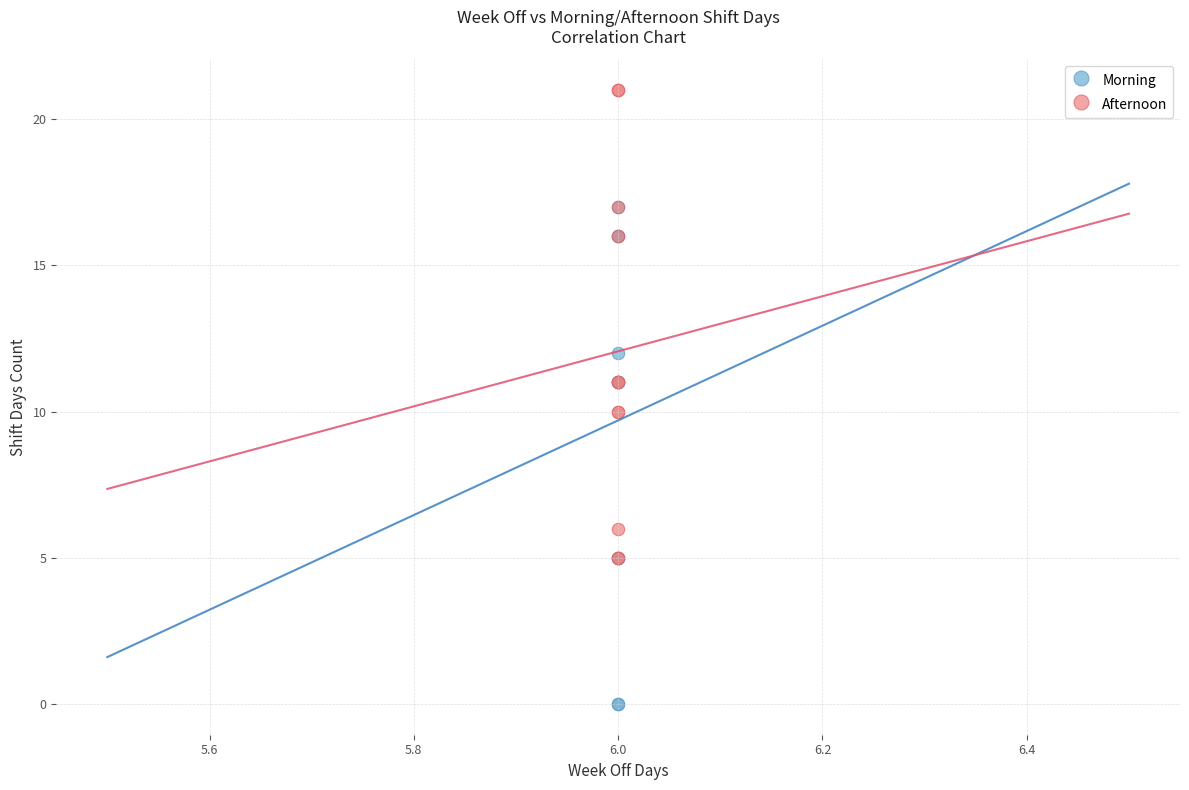

Which series reaches the minimum Y coordinate?

Morning